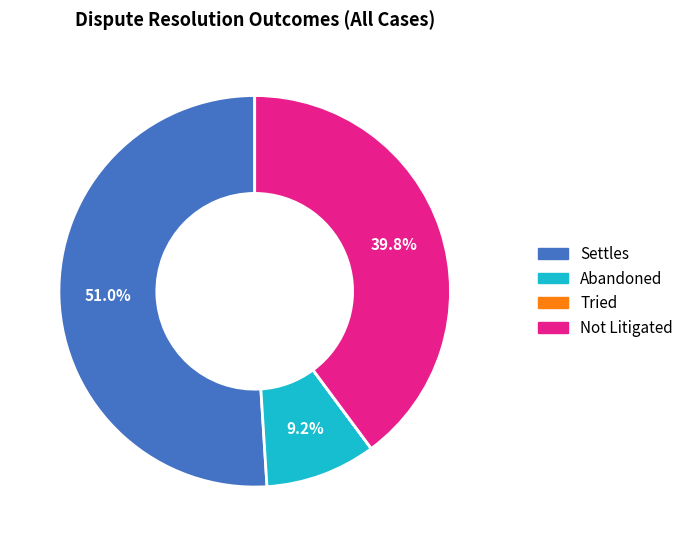

Which slice is the largest?

Settles